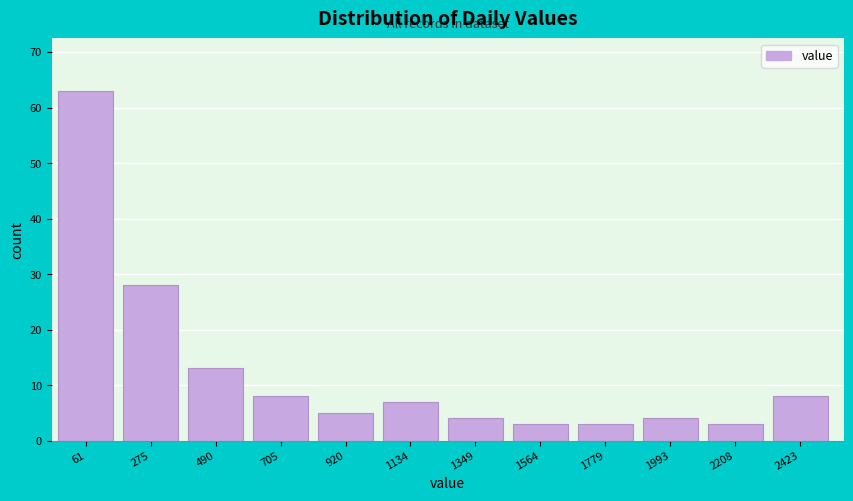

Reading right to left, extract all data points from this chart.

8	3	4	3	3	4	7	5	8	13	28	63